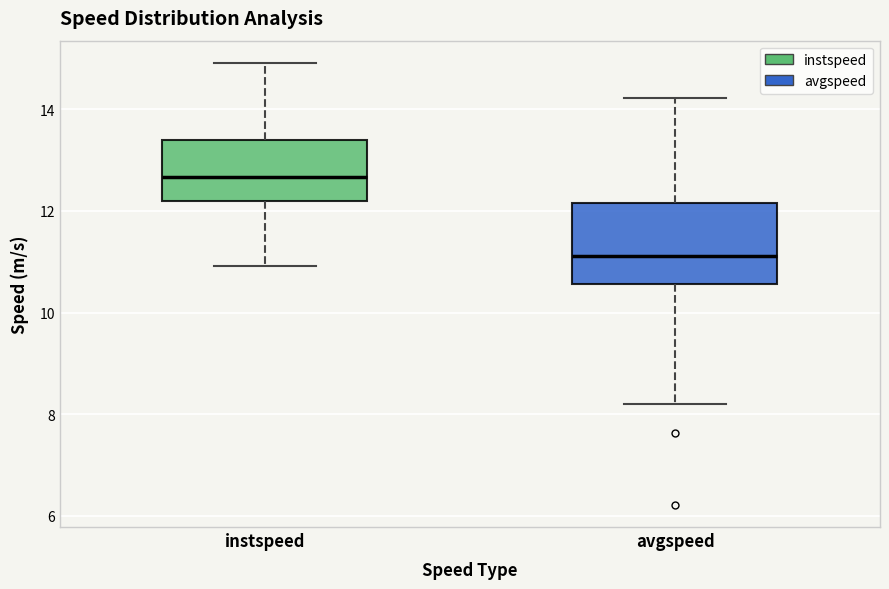

Which box is the tallest, from its lower edge to its upper edge?

avgspeed